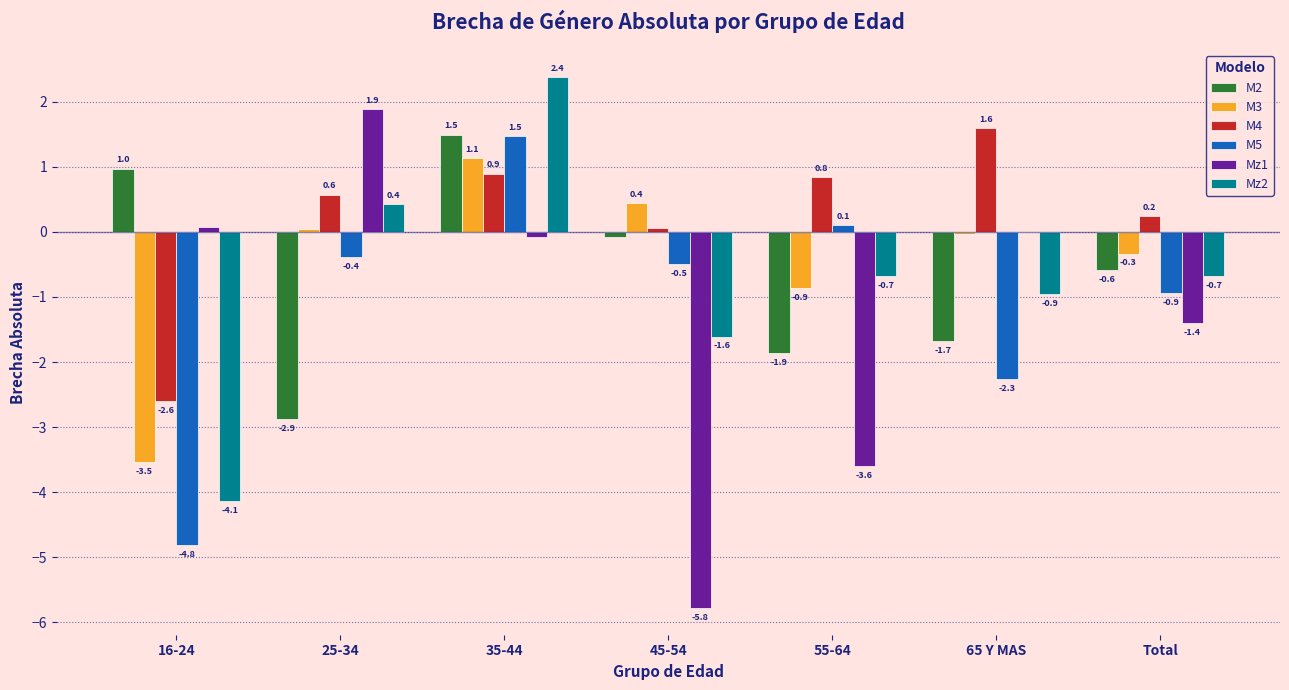

What is the spread (max minus min) of values at Total?

1.6